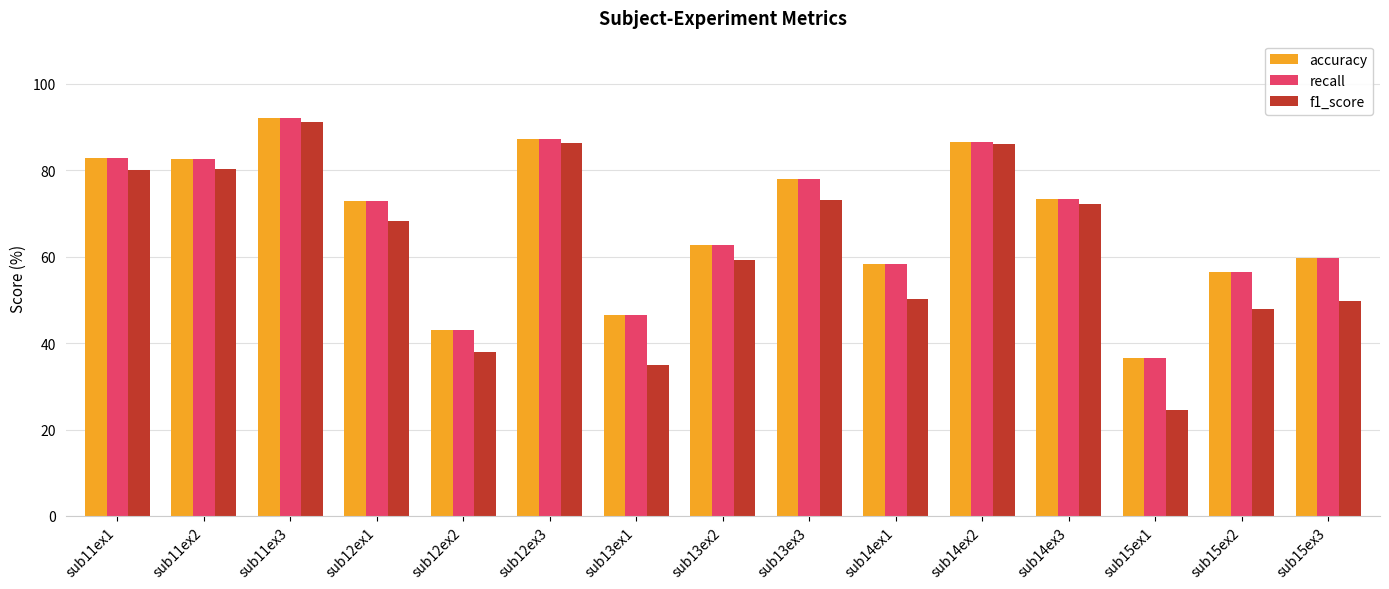

Count the number of categories in the chart.

15